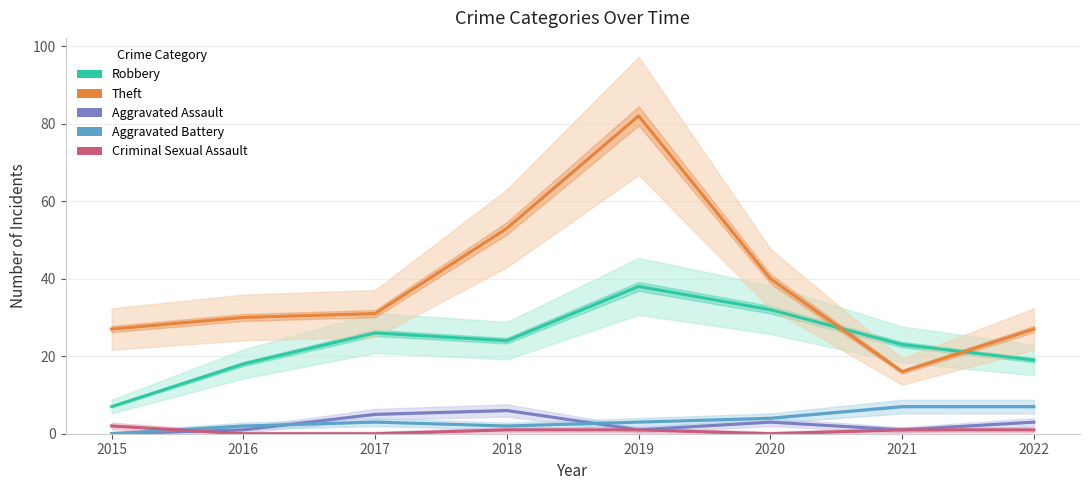

What is the difference between the highest and lowest values at 2017?

31